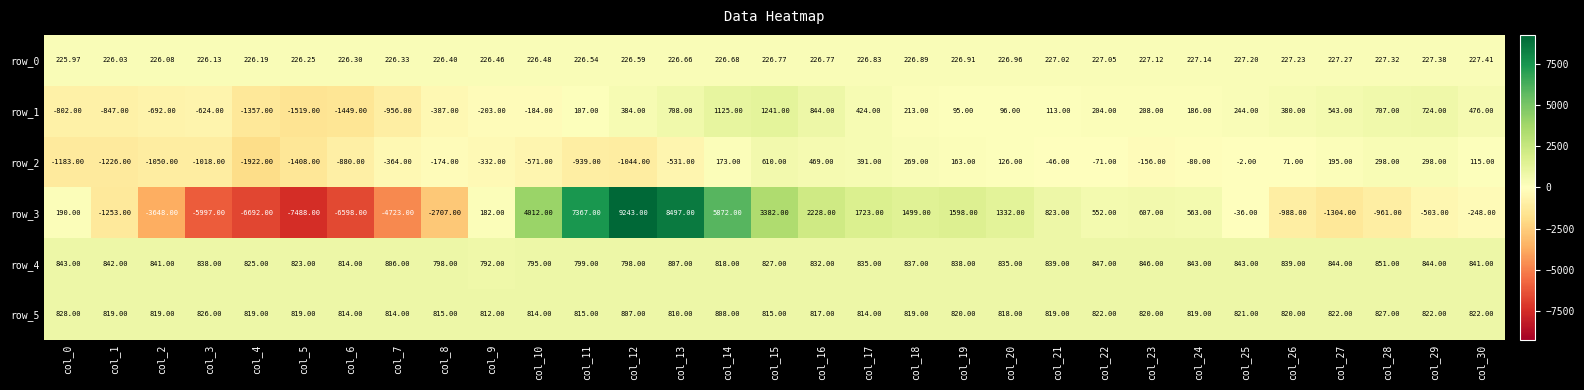

What is the sum of the row_2 values at col_29 and col_7?

-66.0